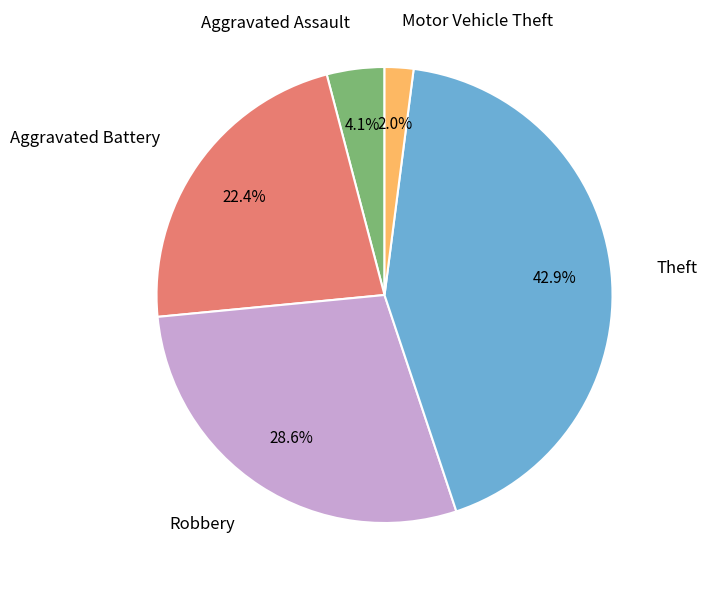

Does any single category account for the majority?

No